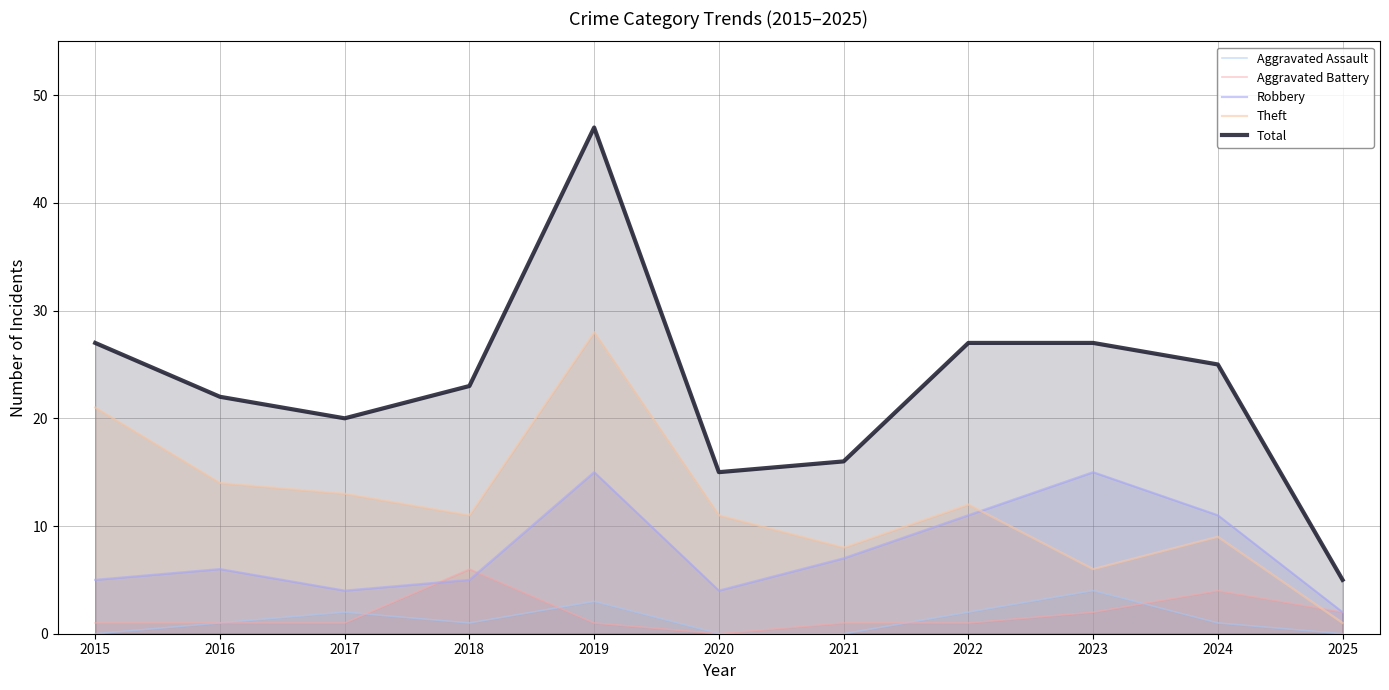

Rank the categories by Aggravated Assault value from highest to lowest.

2023, 2019, 2017, 2022, 2016, 2018, 2024, 2015, 2020, 2021, 2025